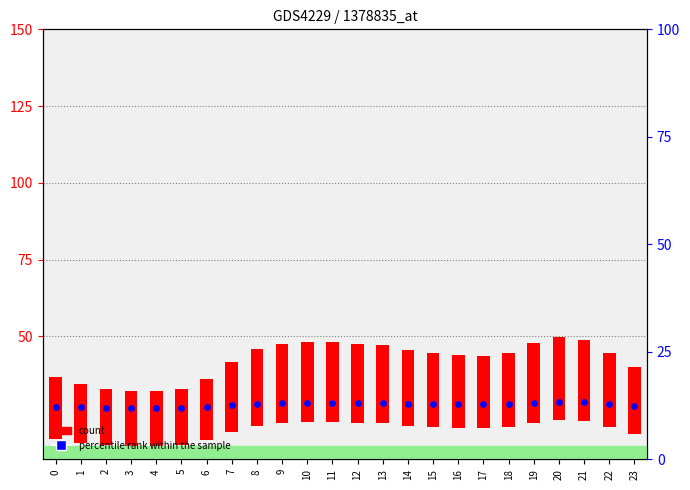

What are all the series names shown in the legend?

count, percentile rank within the sample